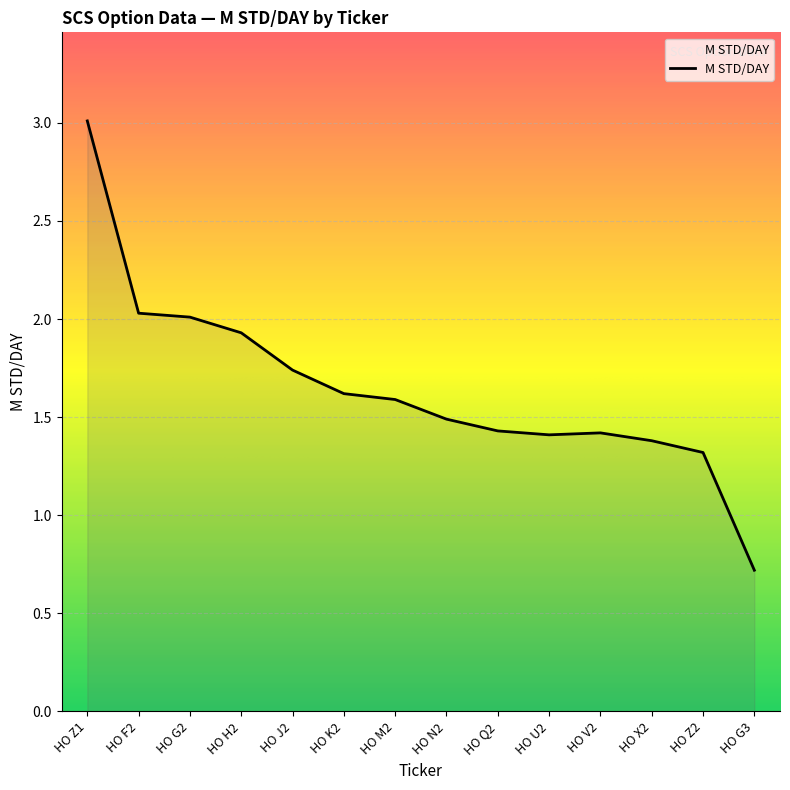

Between HO H2 and HO K2, which is larger?

HO H2